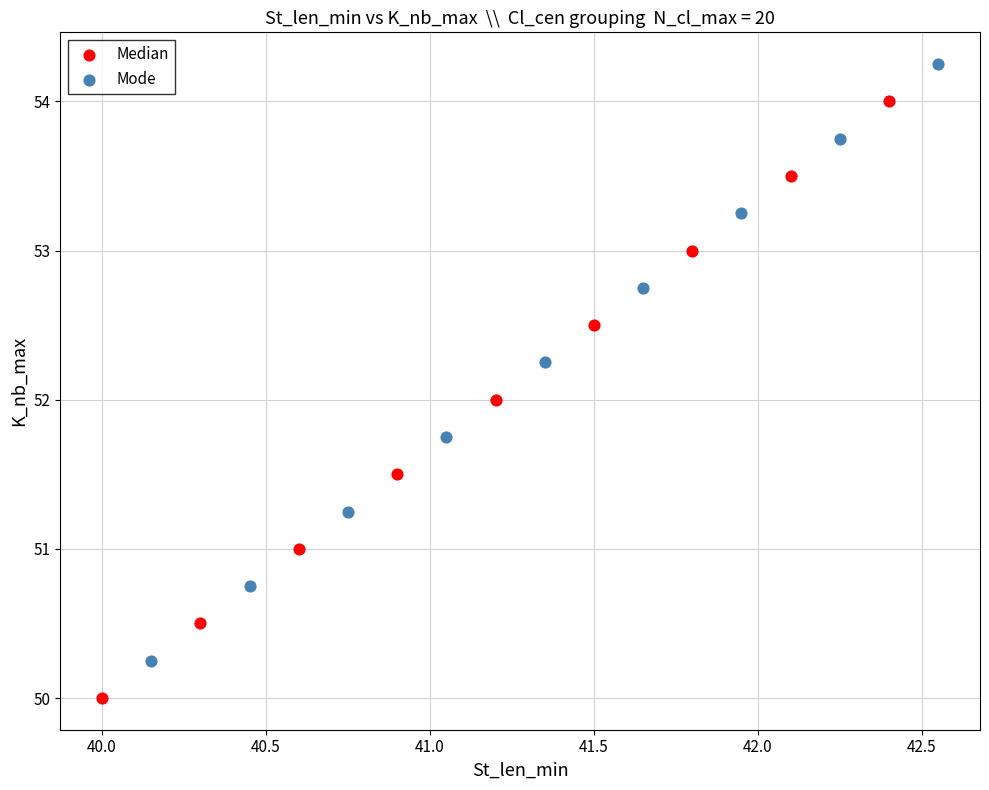

What are all the series names shown in the legend?

Median, Mode